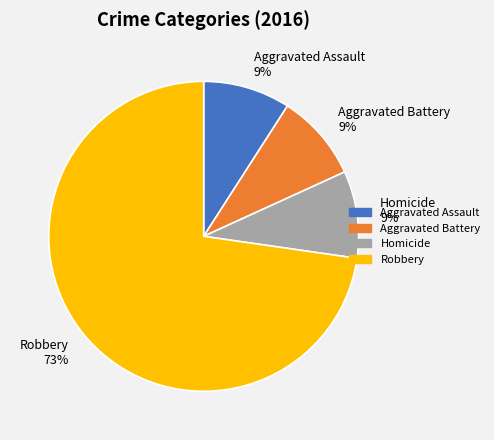

True or false: Robbery 73% accounts for 85% of the total.

False